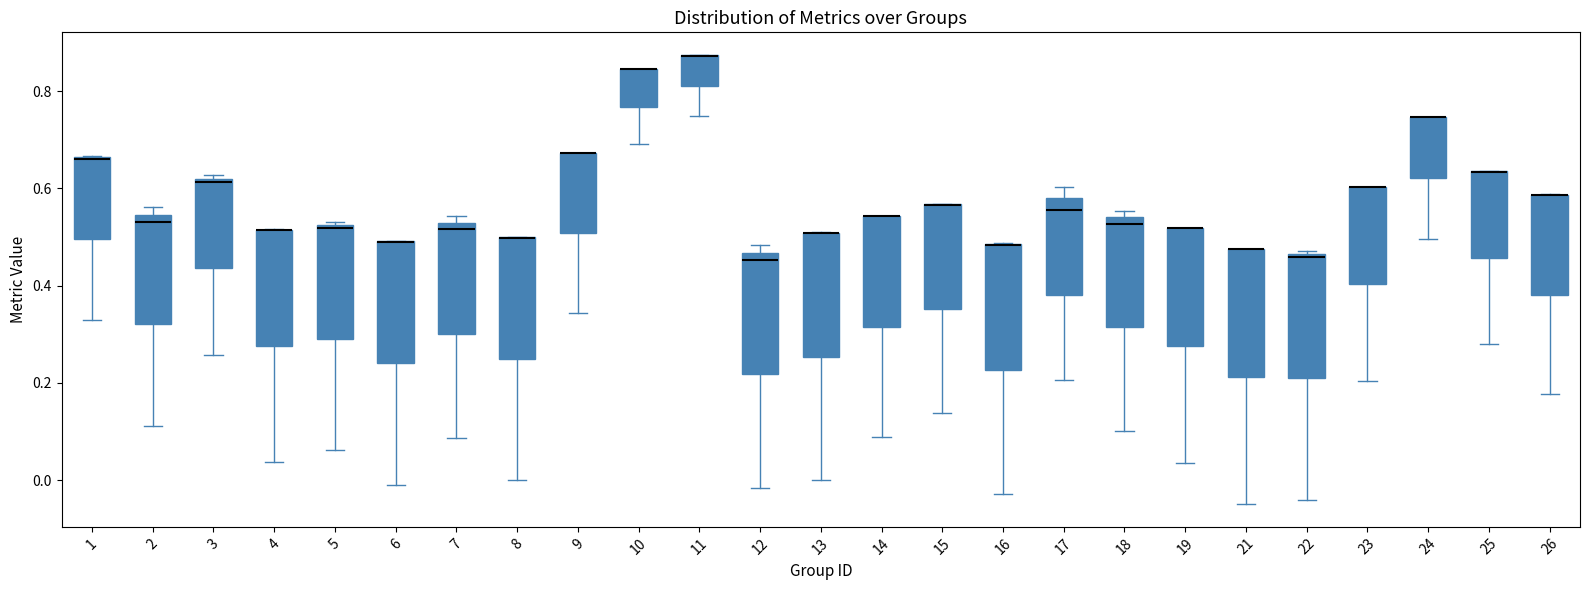

Reading left to right, read every box against the y-axis: the position of its median line, the range the box covers, and the ends of its whiskers. The values are not printed on the chart, so give them approximately, as read against the axis.

1: median 0.66 (drawn on the box's upper edge), box 0.50 to 0.66, whiskers 0.32 to 0.66
2: median 0.54 (just below the box's upper edge), box 0.32 to 0.54, whiskers 0.12 to 0.56
3: median 0.62 (just below the box's upper edge), box 0.44 to 0.62, whiskers 0.26 to 0.62 (just above the box's upper edge)
4: median 0.52 (drawn on the box's upper edge), box 0.28 to 0.52, whiskers 0.04 to 0.52
5: median 0.52, box 0.30 to 0.52, whiskers 0.06 to 0.54
6: median 0.50 (drawn on the box's upper edge), box 0.24 to 0.50, whiskers -0.02 to 0.50
7: median 0.52 (just below the box's upper edge), box 0.30 to 0.52, whiskers 0.08 to 0.54
8: median 0.50 (drawn on the box's upper edge), box 0.24 to 0.50, whiskers 0.00 to 0.50
9: median 0.68 (drawn on the box's upper edge), box 0.50 to 0.68, whiskers 0.34 to 0.68
10: median 0.84 (drawn on the box's upper edge), box 0.76 to 0.84, whiskers 0.70 to 0.84
11: median 0.88 (drawn on the box's upper edge), box 0.82 to 0.88, whiskers 0.76 to 0.88
12: median 0.46 (just below the box's upper edge), box 0.22 to 0.46, whiskers -0.02 to 0.48
13: median 0.50 (drawn on the box's upper edge), box 0.26 to 0.50, whiskers 0.00 to 0.52
14: median 0.54 (drawn on the box's upper edge), box 0.32 to 0.54, whiskers 0.08 to 0.54
15: median 0.56 (drawn on the box's upper edge), box 0.36 to 0.56, whiskers 0.14 to 0.56
16: median 0.48 (drawn on the box's upper edge), box 0.22 to 0.48, whiskers -0.02 to 0.48
17: median 0.56, box 0.38 to 0.58, whiskers 0.20 to 0.60
18: median 0.52, box 0.32 to 0.54, whiskers 0.10 to 0.56
19: median 0.52 (drawn on the box's upper edge), box 0.28 to 0.52, whiskers 0.04 to 0.52
21: median 0.48 (drawn on the box's upper edge), box 0.22 to 0.48, whiskers -0.04 to 0.48
22: median 0.46, box 0.20 to 0.46, whiskers -0.04 to 0.48
23: median 0.60 (drawn on the box's upper edge), box 0.40 to 0.60, whiskers 0.20 to 0.60
24: median 0.74 (drawn on the box's upper edge), box 0.62 to 0.74, whiskers 0.50 to 0.74
25: median 0.64 (drawn on the box's upper edge), box 0.46 to 0.64, whiskers 0.28 to 0.64
26: median 0.58 (drawn on the box's upper edge), box 0.38 to 0.58, whiskers 0.18 to 0.58